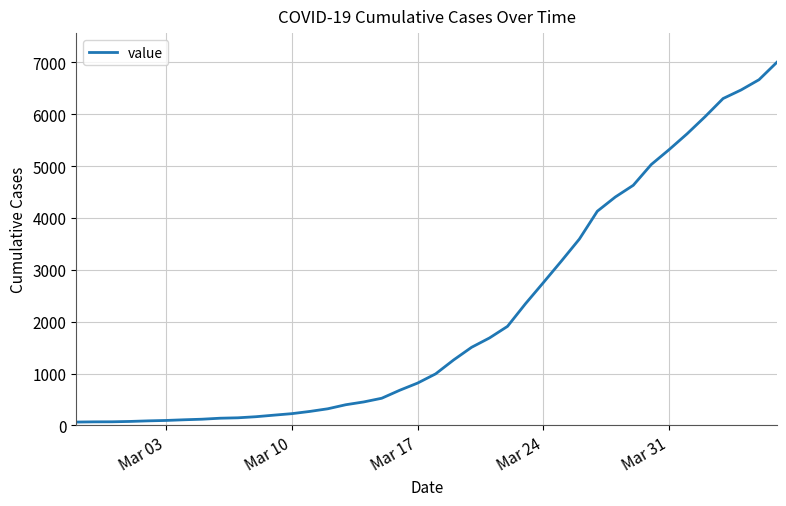

What is the difference between the maximum and minimum values?

6939